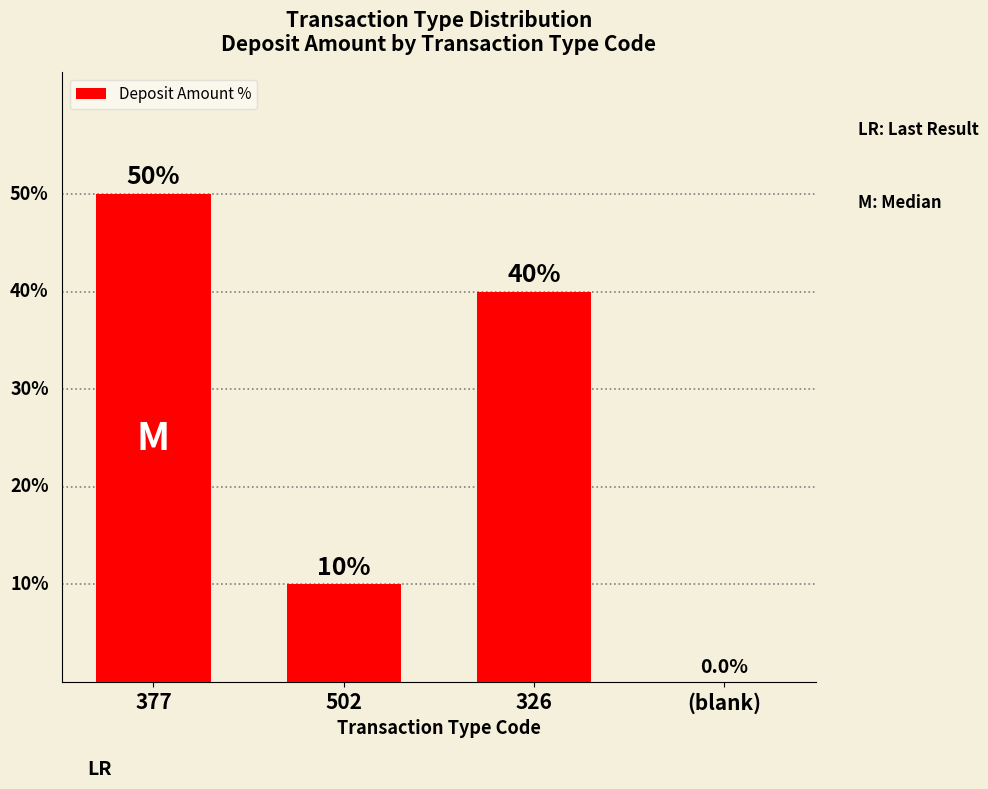

What value does the data have at 502, to the nearest 5?

10